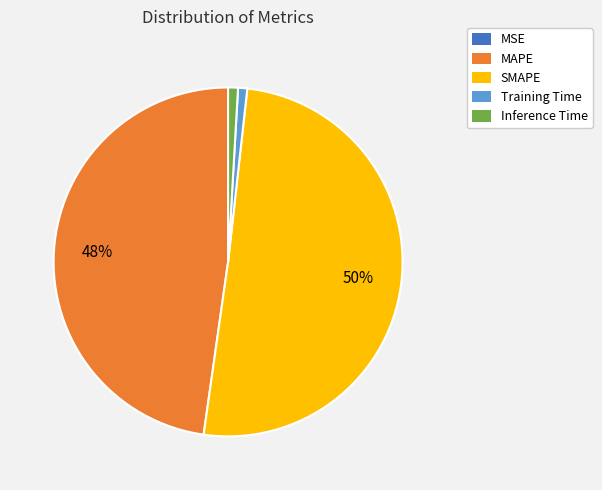

To the nearest percent, what portion does SMAPE represent?

50%